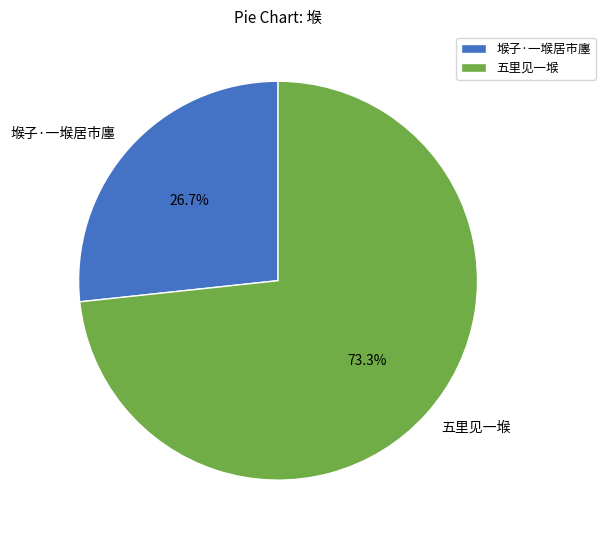

To the nearest percent, what is the difference between the 五里见一堠 and 堠子·一堠居市廛 slice percentages?

47%